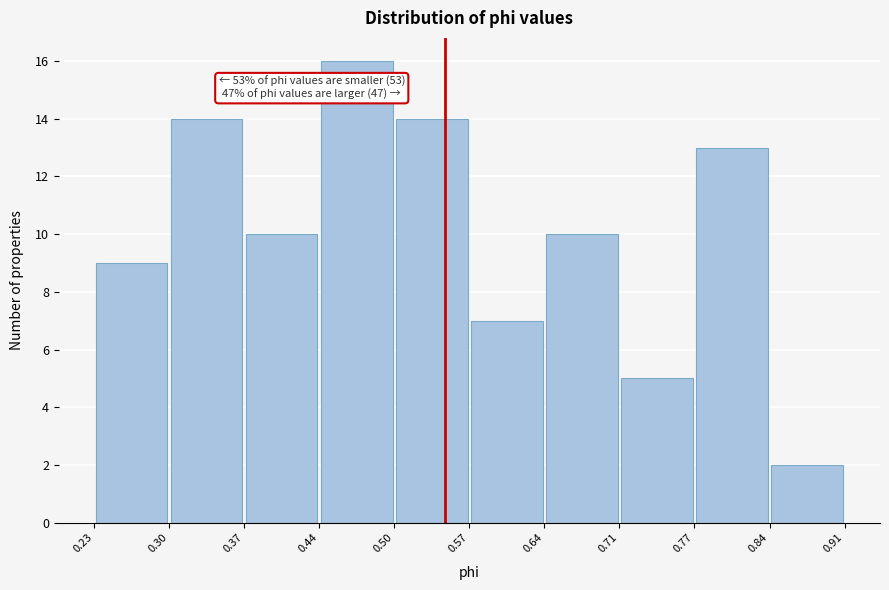

Over which range of the x-axis is the bar tallest?

0.44 to 0.50